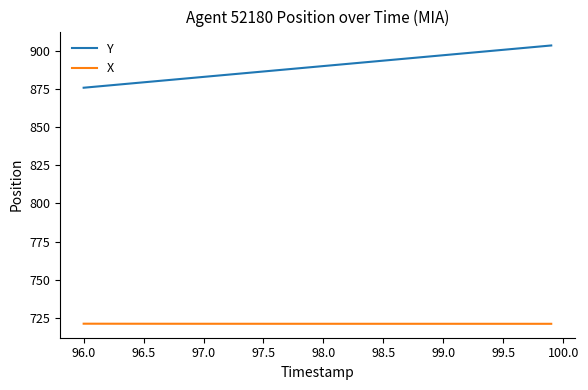

Which series has the largest total across all categories?

Y